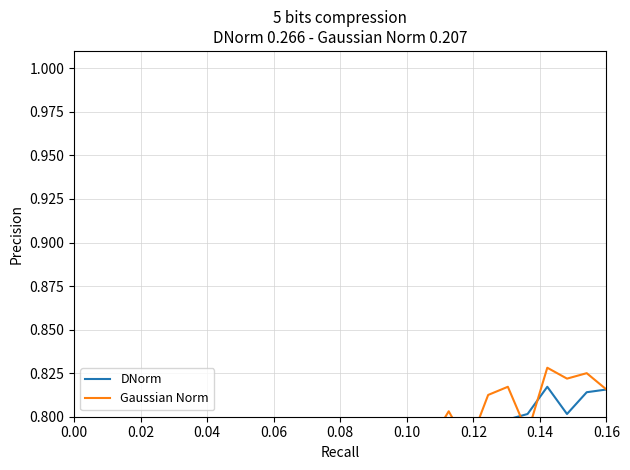

Rank the series by their average value, from highest to lowest.

Gaussian Norm, DNorm